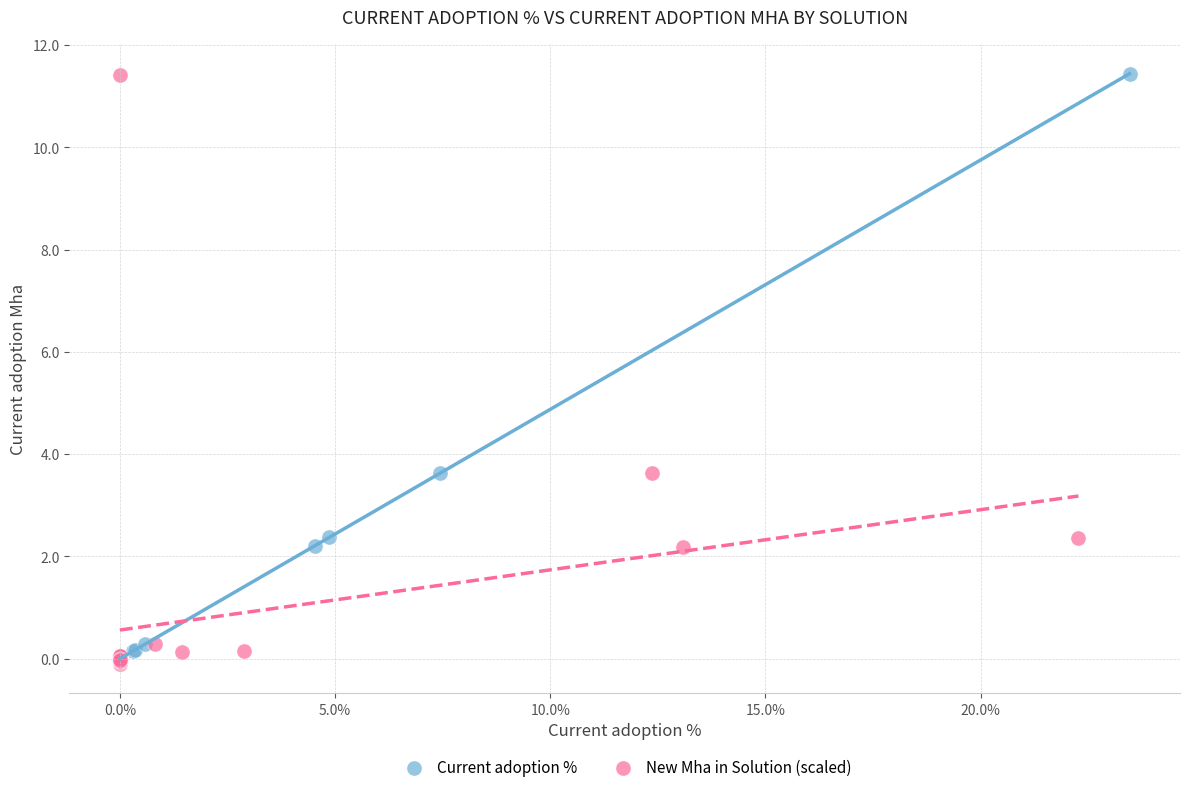

Which series has the widest spread of Y values?

New Mha in Solution (scaled)